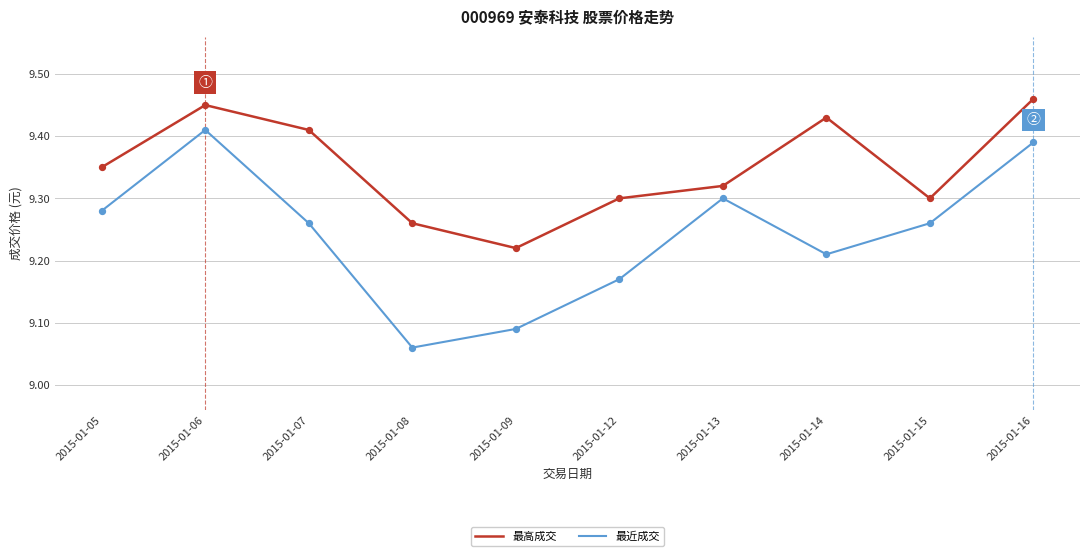

Which series has the largest total across all categories?

最高成交